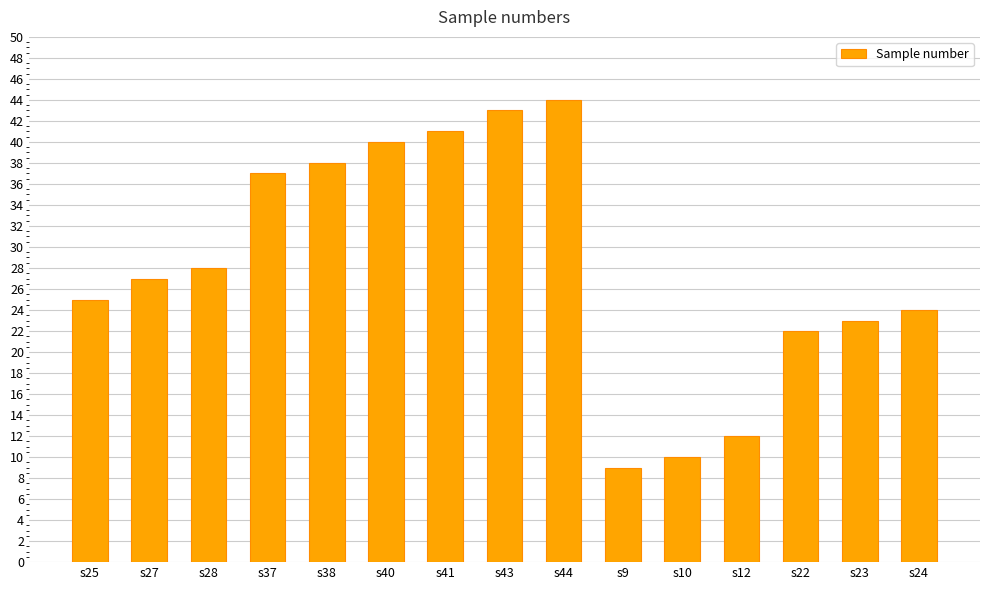

Read the value at s37, to the nearest 10.

40